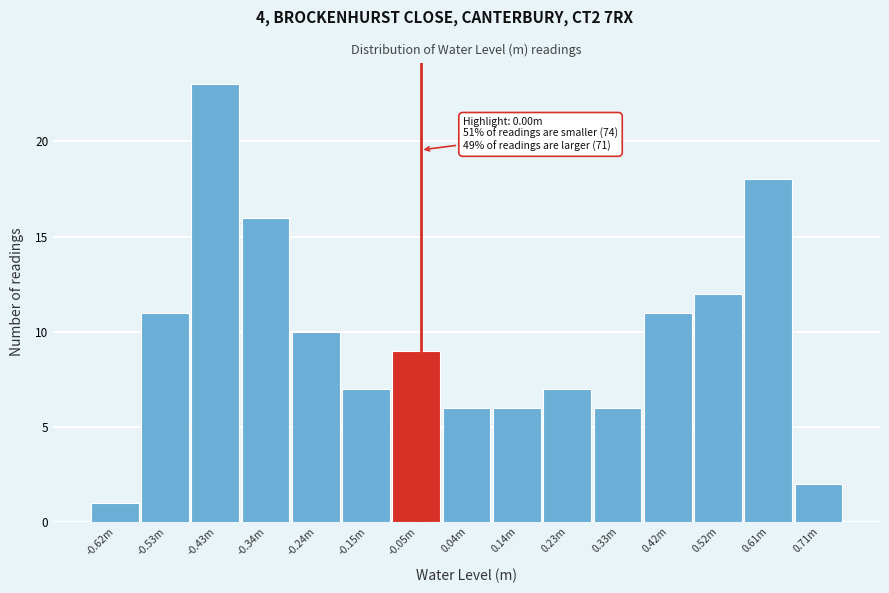

Reading right to left, transcribe all the data shown in this chart.

0.71m=2	0.61m=18	0.52m=12	0.42m=11	0.33m=6	0.23m=7	0.14m=6	0.04m=6	-0.05m=9	-0.15m=7	-0.24m=10	-0.34m=16	-0.43m=23	-0.53m=11	-0.62m=1